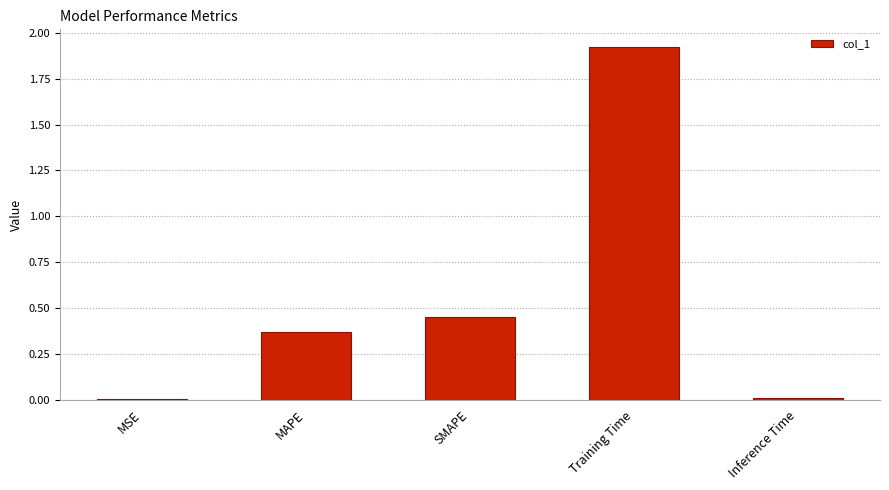

Which label corresponds to the largest value in the chart?

Training Time